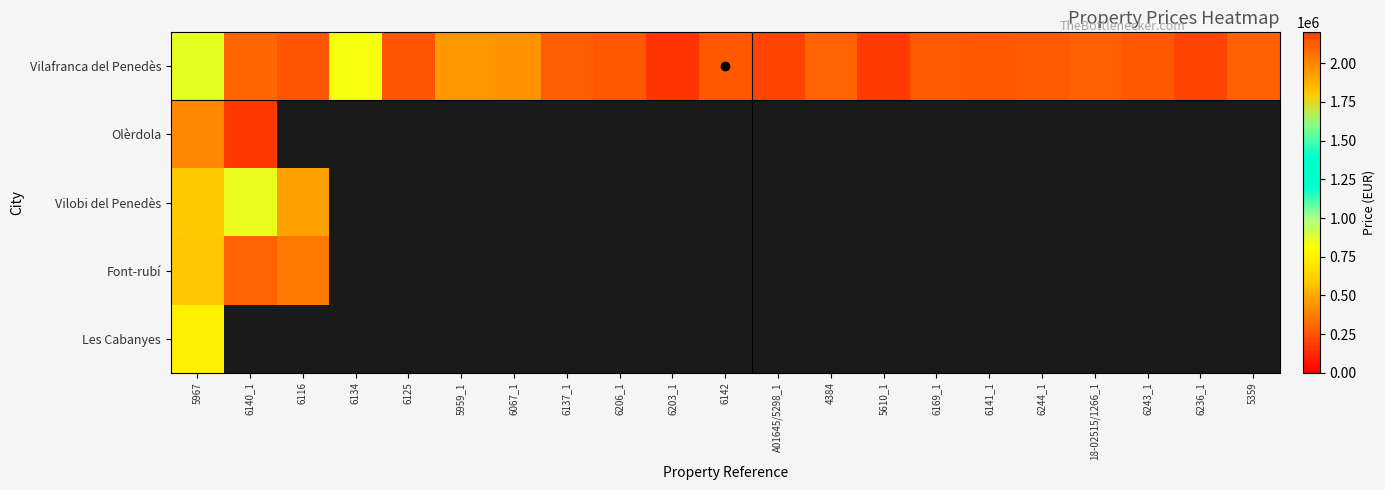

List the series in order of their peak value, lowest first.

Olèrdola, Font-rubí, Les Cabanyes, Vilobi del Penedès, Vilafranca del Penedès